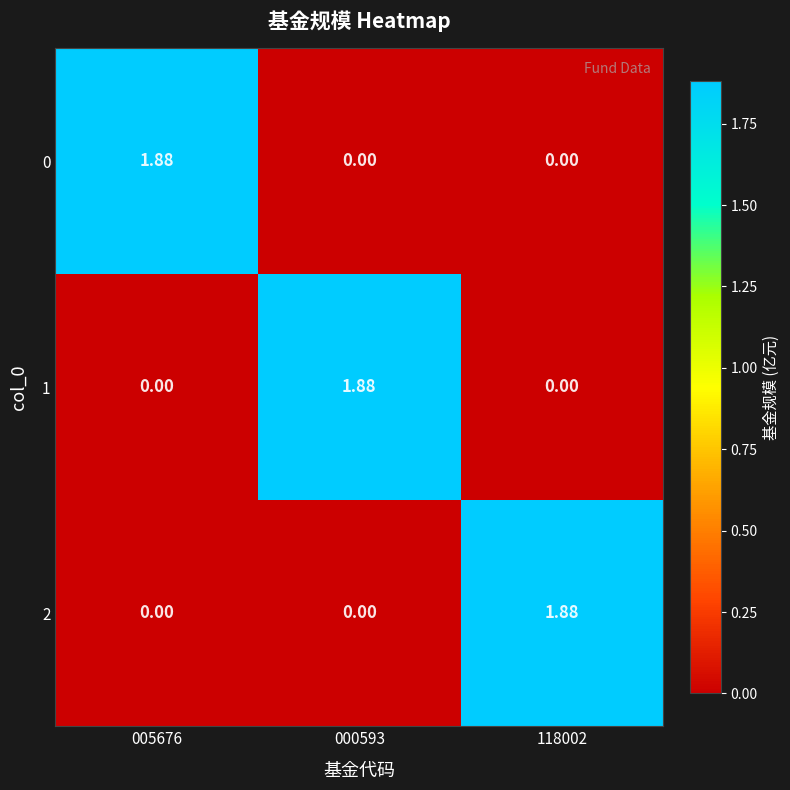

At which category is the sum across all series the highest?

005676